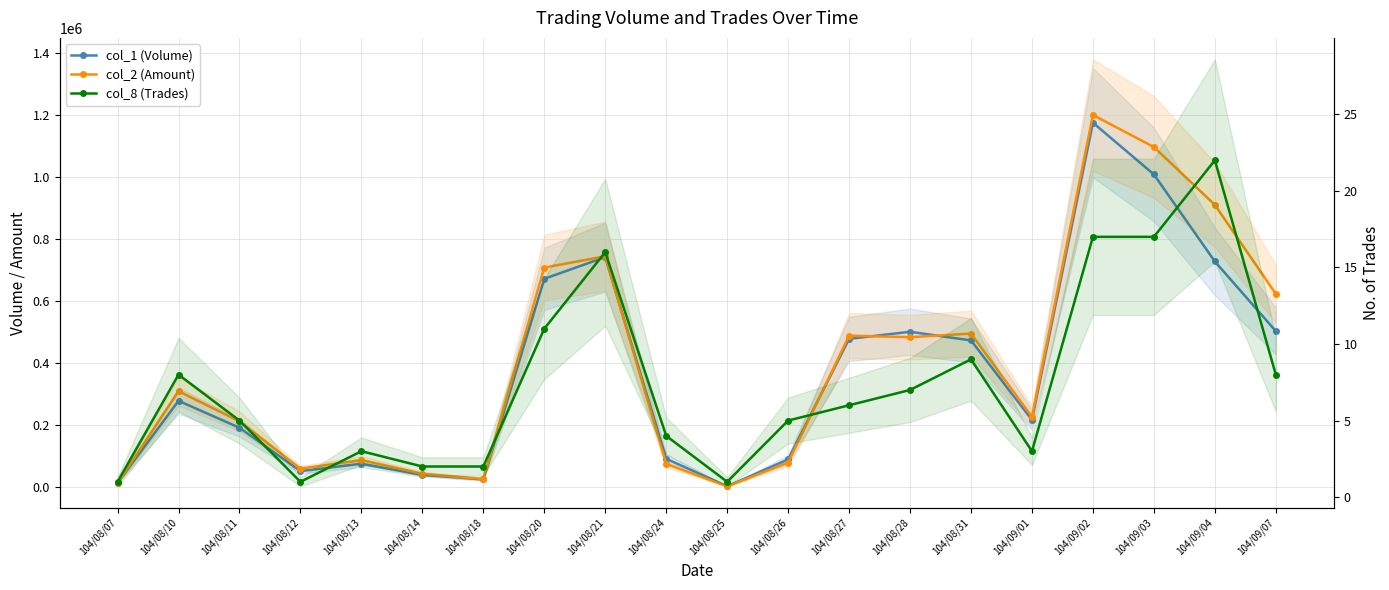

In col_1 (Volume), how many points are higher than both neighbors (excluding endpoints)?

5